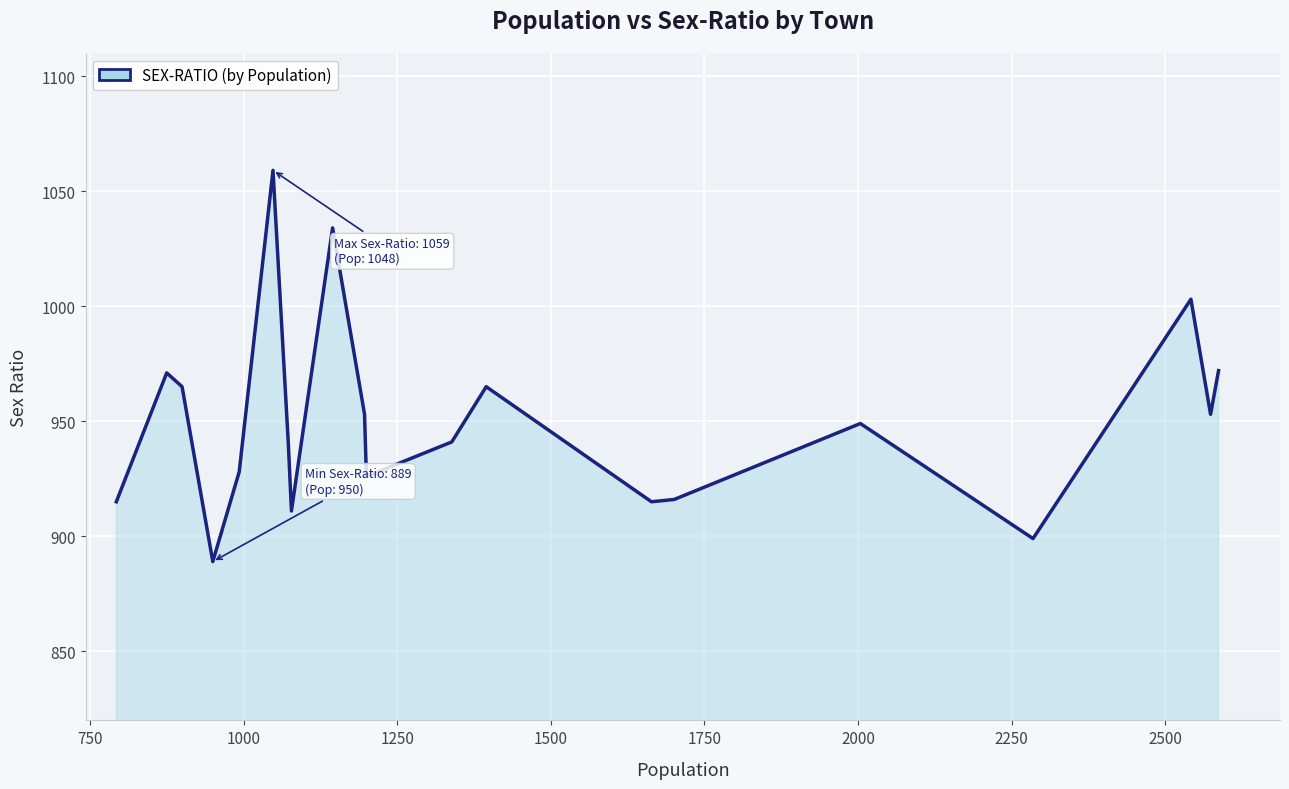

What is the average value?

950